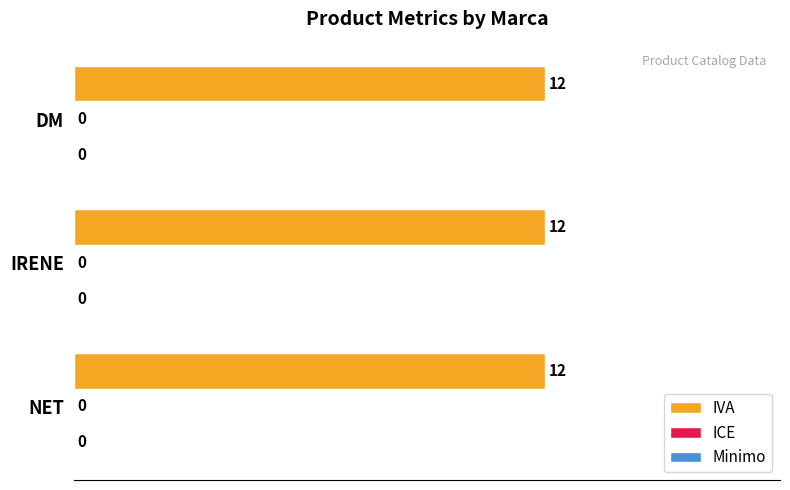

The Minimo series shows 0 at DM. True or false?

True